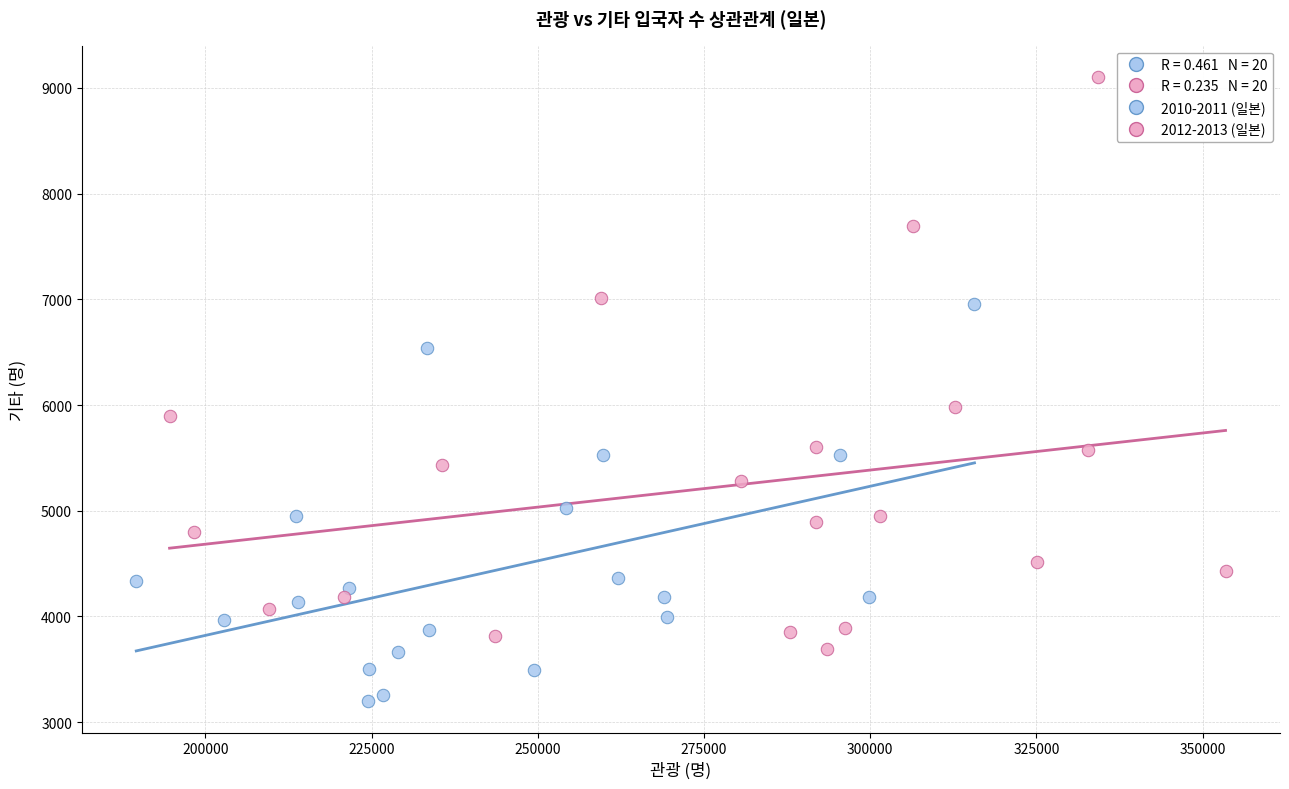

Which series contains the highest Y value?

2012-2013 (일본)